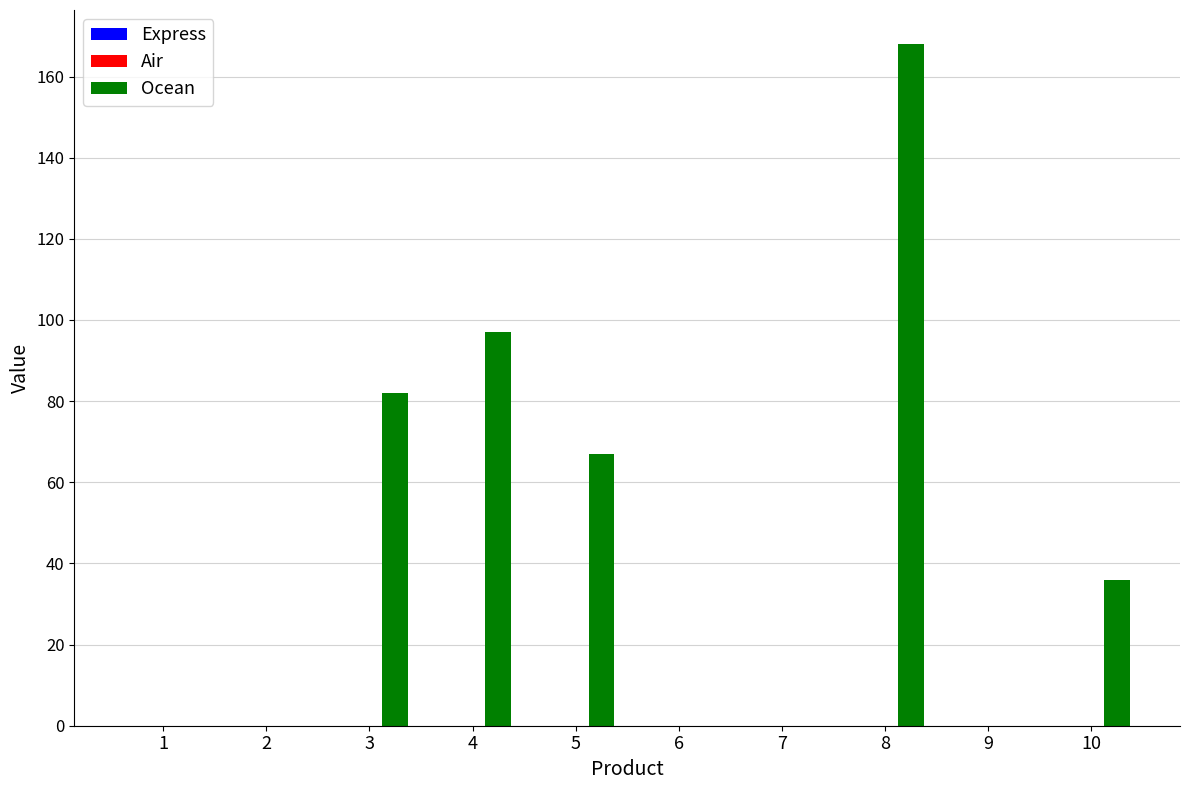

What is the maximum value shown in the chart?

168